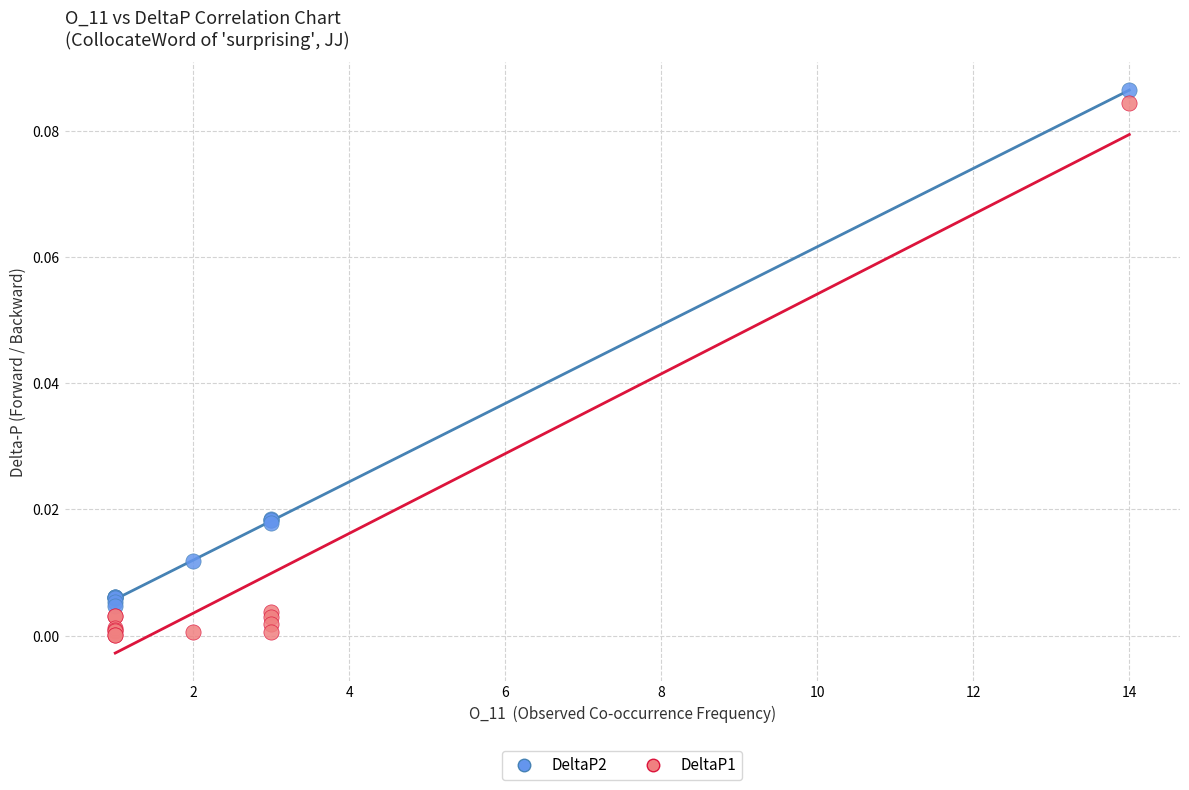

Which series has the largest Y range (max minus min)?

DeltaP1